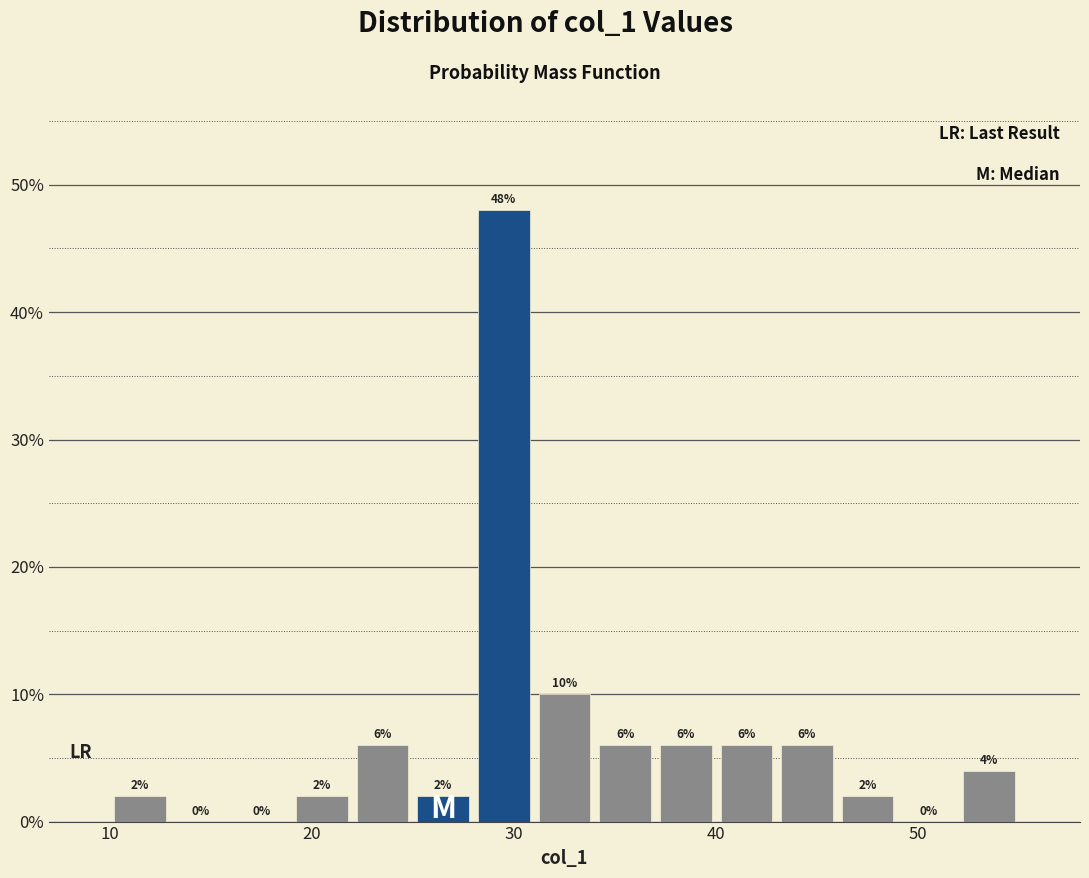

Read against the x-axis, roughly where is the centre of the tallest bar?

30